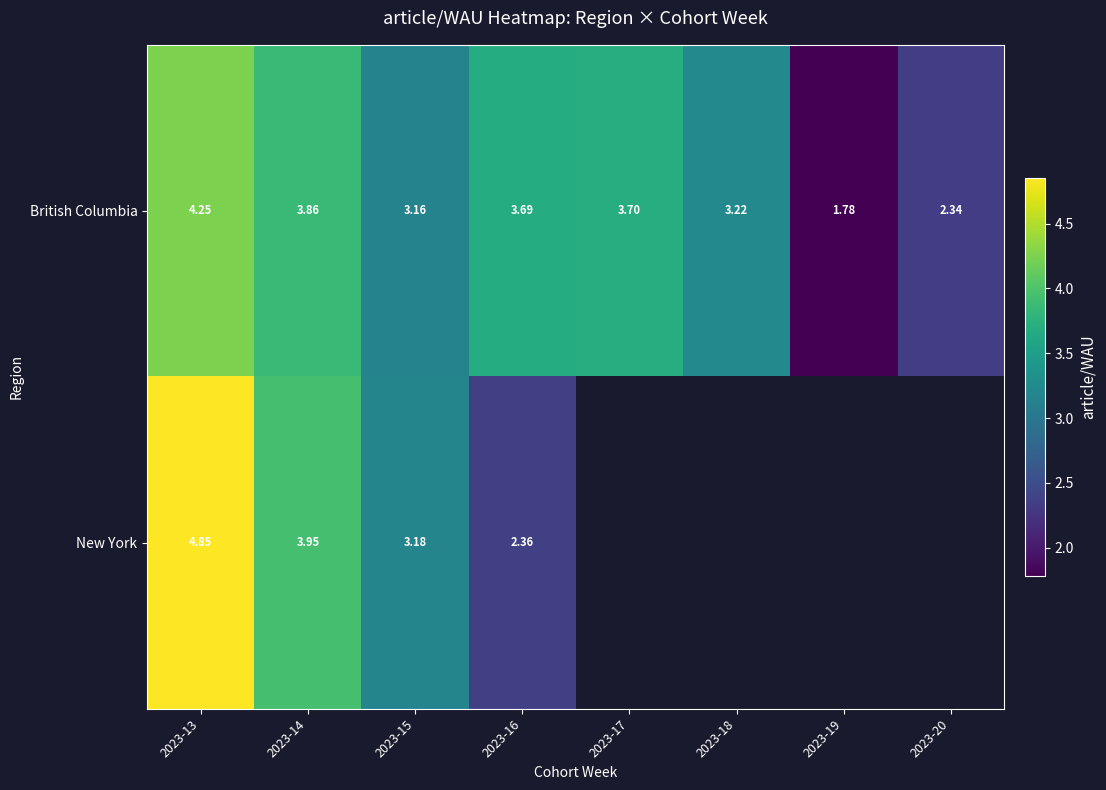

Which category has the lowest value across all series?

2023-19